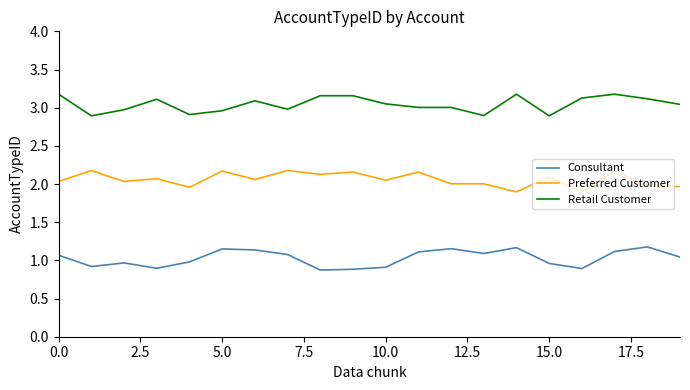

Rank the series by their maximum value, from lowest to highest.

Consultant, Preferred Customer, Retail Customer